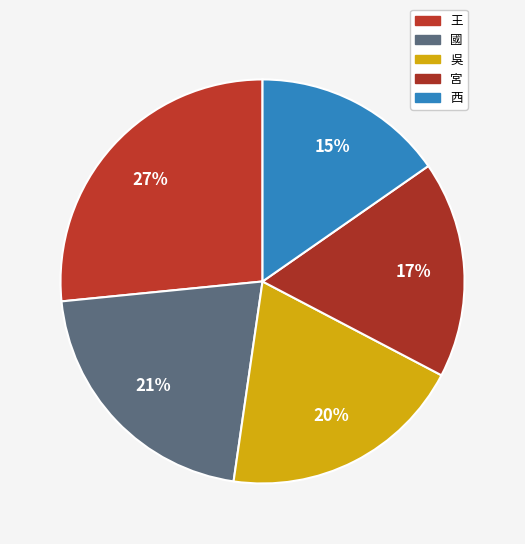

To the nearest percent, what is the average slice percentage?

20%